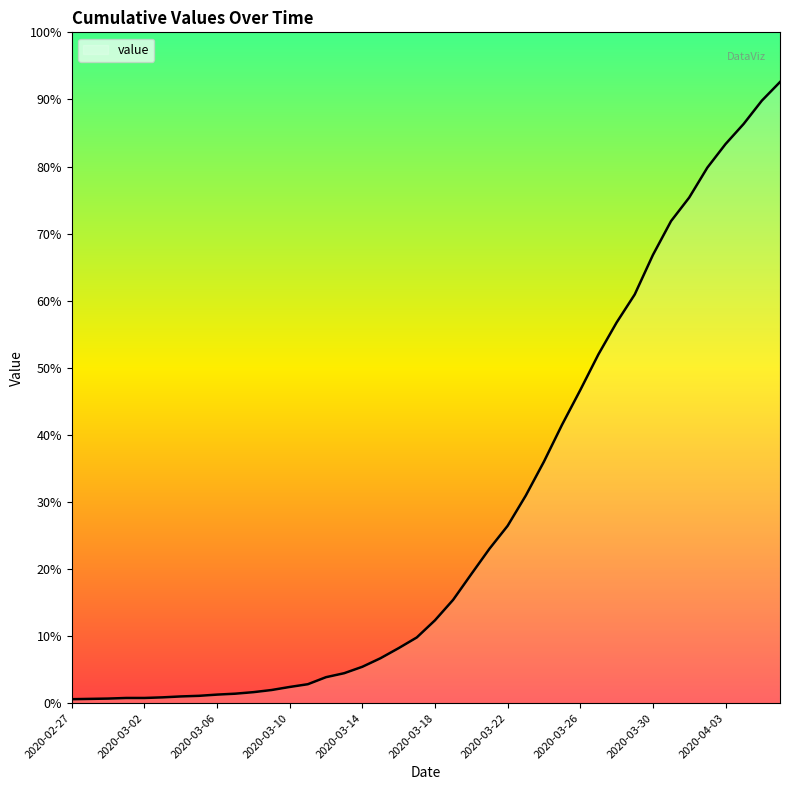

At which category does the chart reach its peak across all series?

2020-04-06